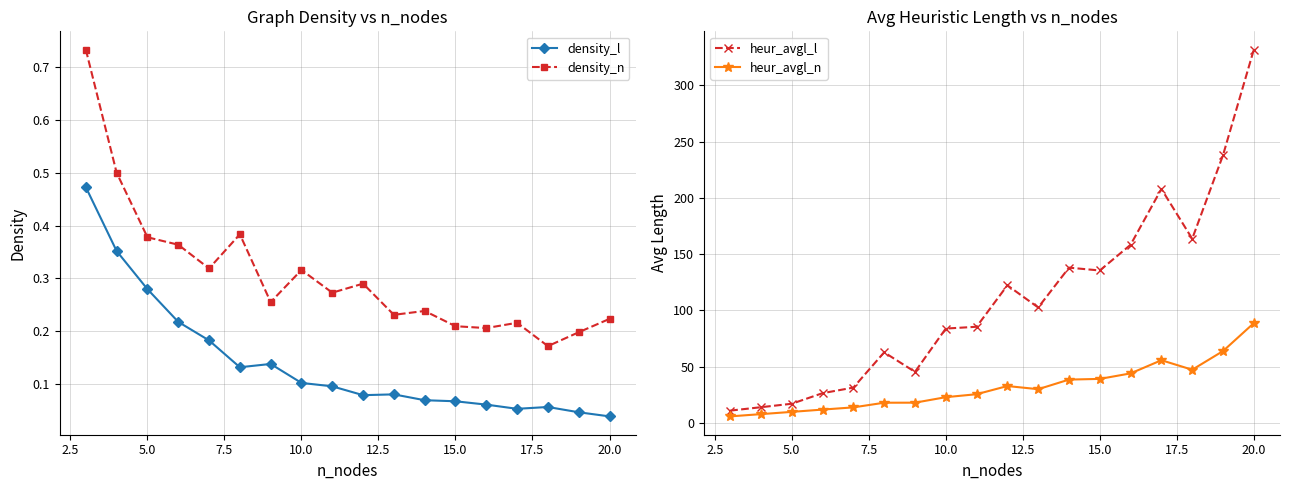

Which series has the largest total across all categories?

heur_avgl_l